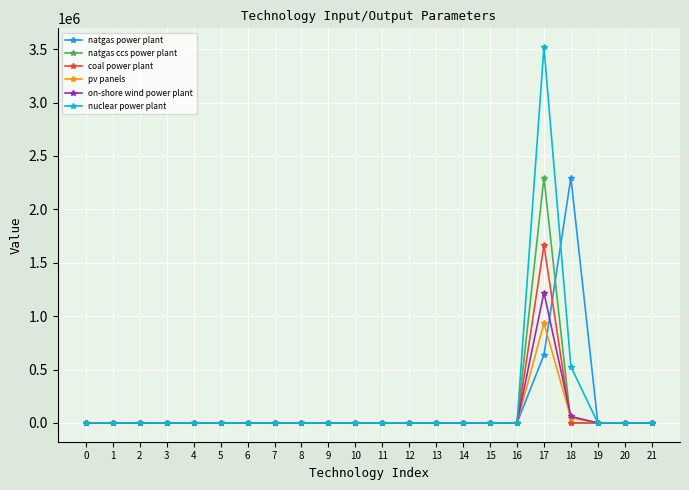

What is the maximum value shown in the chart?

3519401.0